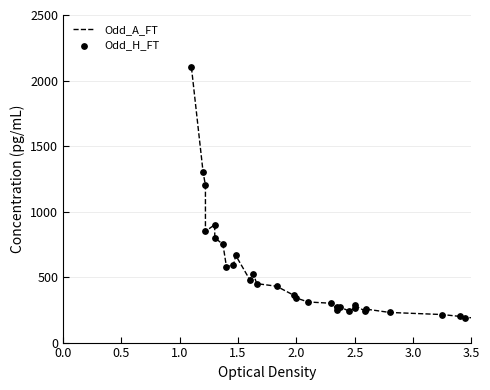

Is the value of Odd_H_FT at 26 greater than the value of Odd_A_FT at 32?

Yes